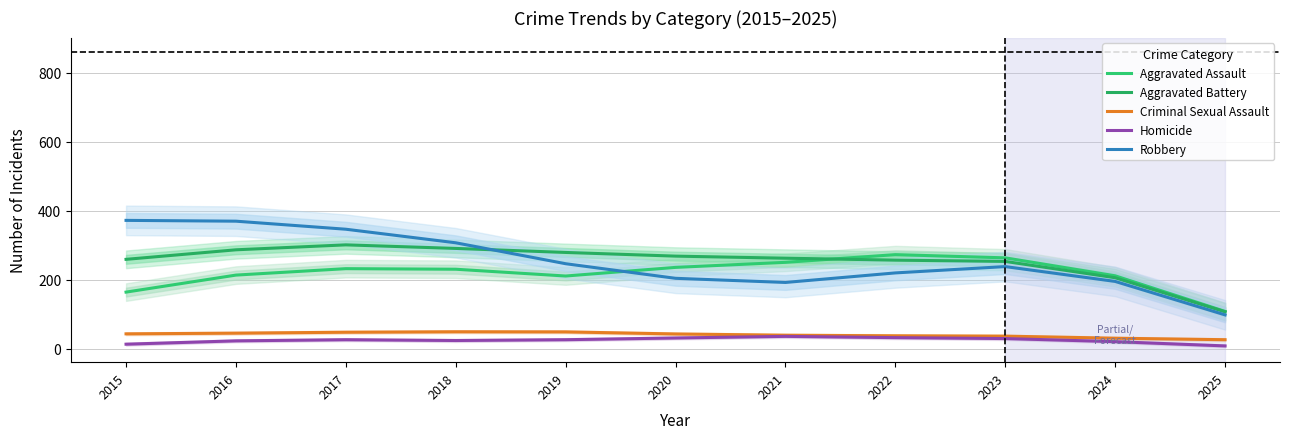

Reading left to right, list all the values displayed in this chart.

Aggravated Assault: 2015=164.0	2016=213.3	2017=232.0	2018=230.3	2019=210.7	2020=235.7	2021=250.3	2022=272.7	2023=263.3	2024=211.3	2025=108.0
Aggravated Battery: 2015=259.0	2016=286.7	2017=301.0	2018=290.7	2019=279.0	2020=268.3	2021=262.3	2022=256.7	2023=253.0	2024=205.7	2025=107.0
Criminal Sexual Assault: 2015=43.0	2016=45.0	2017=47.7	2018=49.0	2019=48.7	2020=42.7	2021=39.0	2022=37.3	2023=36.3	2024=30.3	2025=26.0
Homicide: 2015=13.0	2016=22.7	2017=26.0	2018=23.7	2019=26.0	2020=31.0	2021=35.7	2022=32.0	2023=29.3	2024=20.3	2025=8.0
Robbery: 2015=372.0	2016=369.7	2017=346.3	2018=307.0	2019=246.3	2020=204.0	2021=192.0	2022=219.7	2023=238.0	2024=195.0	2025=98.0